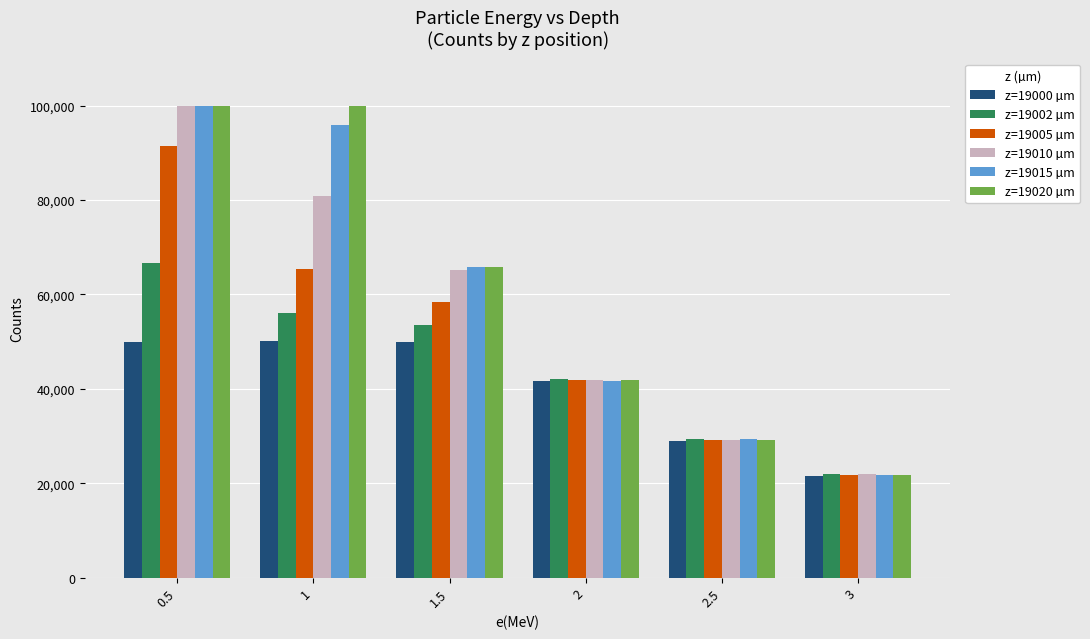

What is the total value across all series at 1?

448152